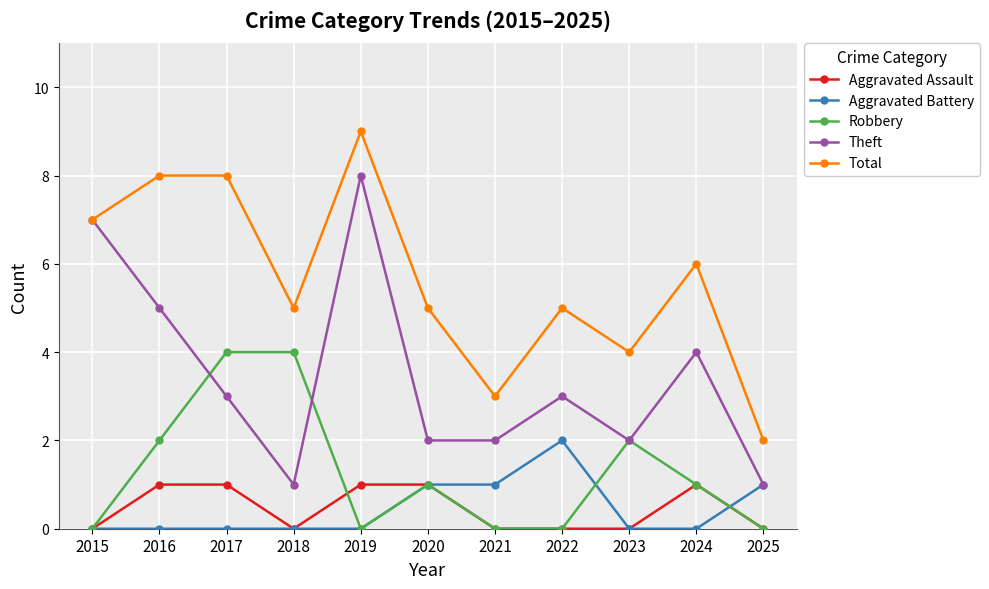

At which label does Total reach its peak?

2019